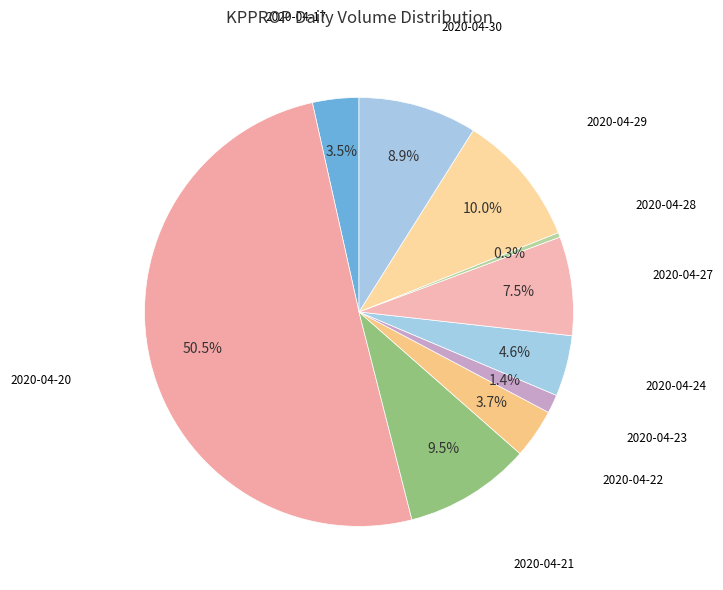

Count the number of slices in the pie.

10